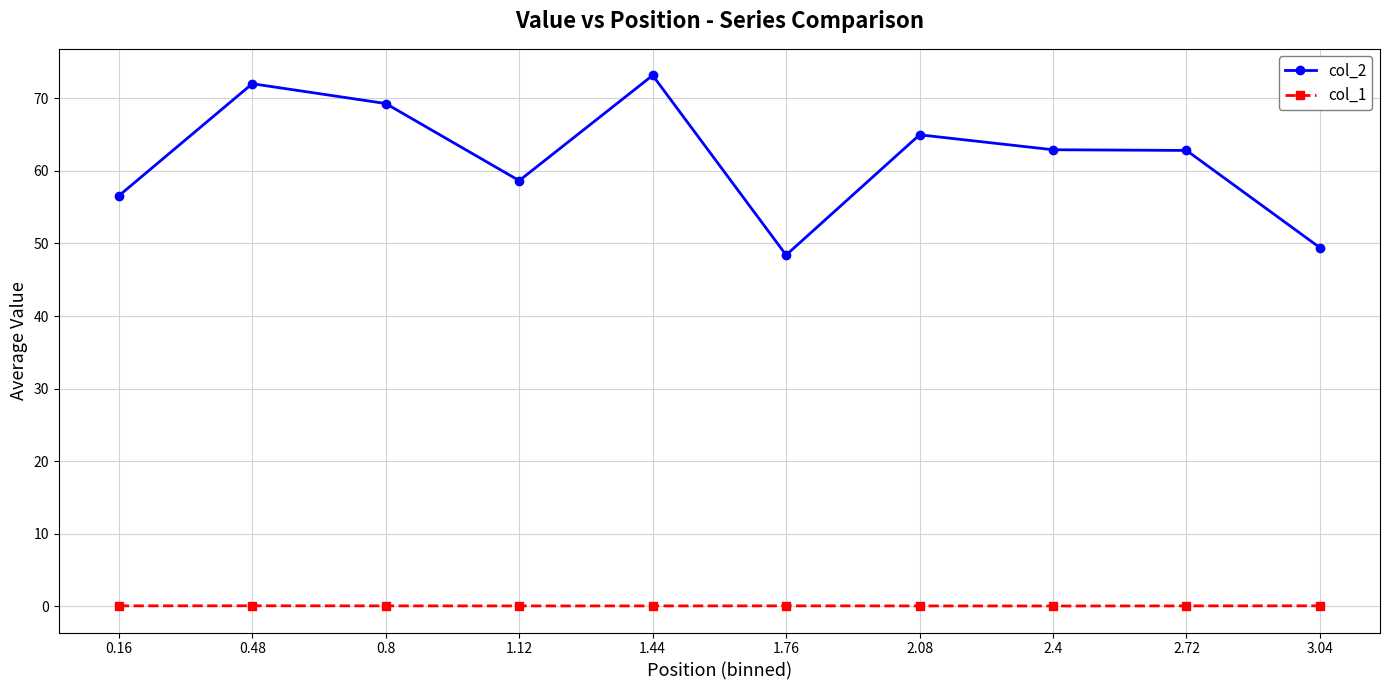

List the series in order of their overall mean, highest first.

col_2, col_1